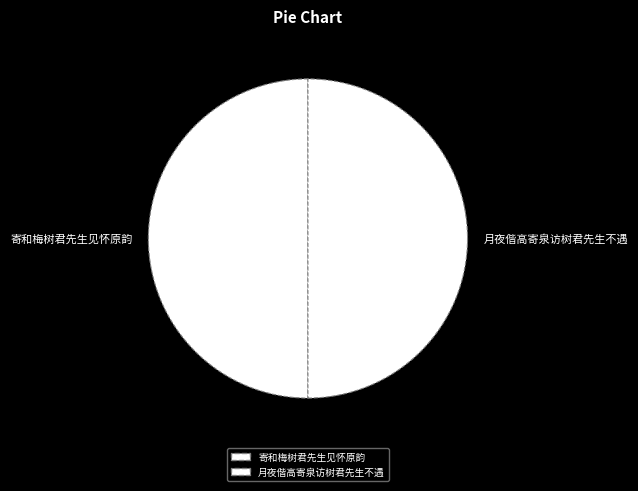

To the nearest percent, what is the average slice percentage?

50%